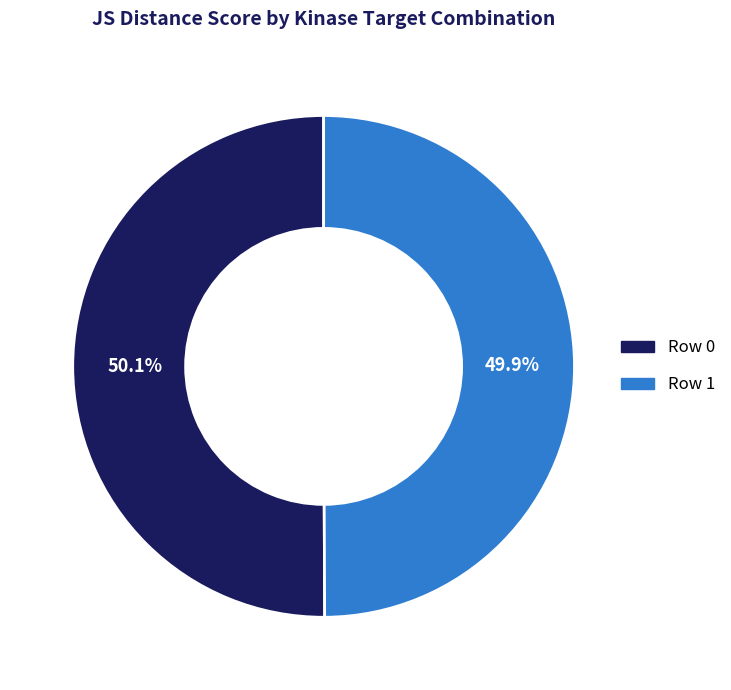

How many segments does this pie chart have?

2